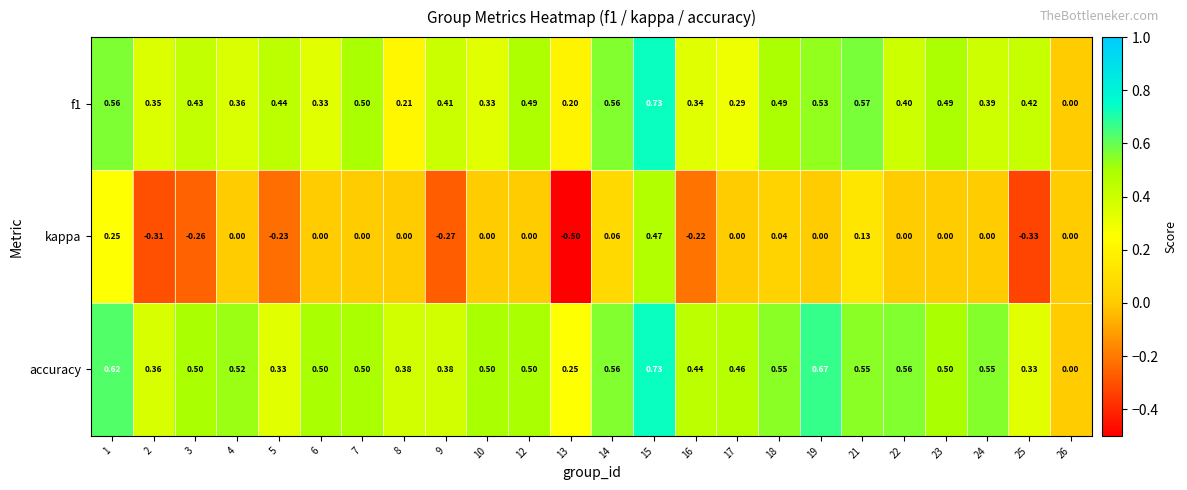

How many distinct data groups are displayed?

3